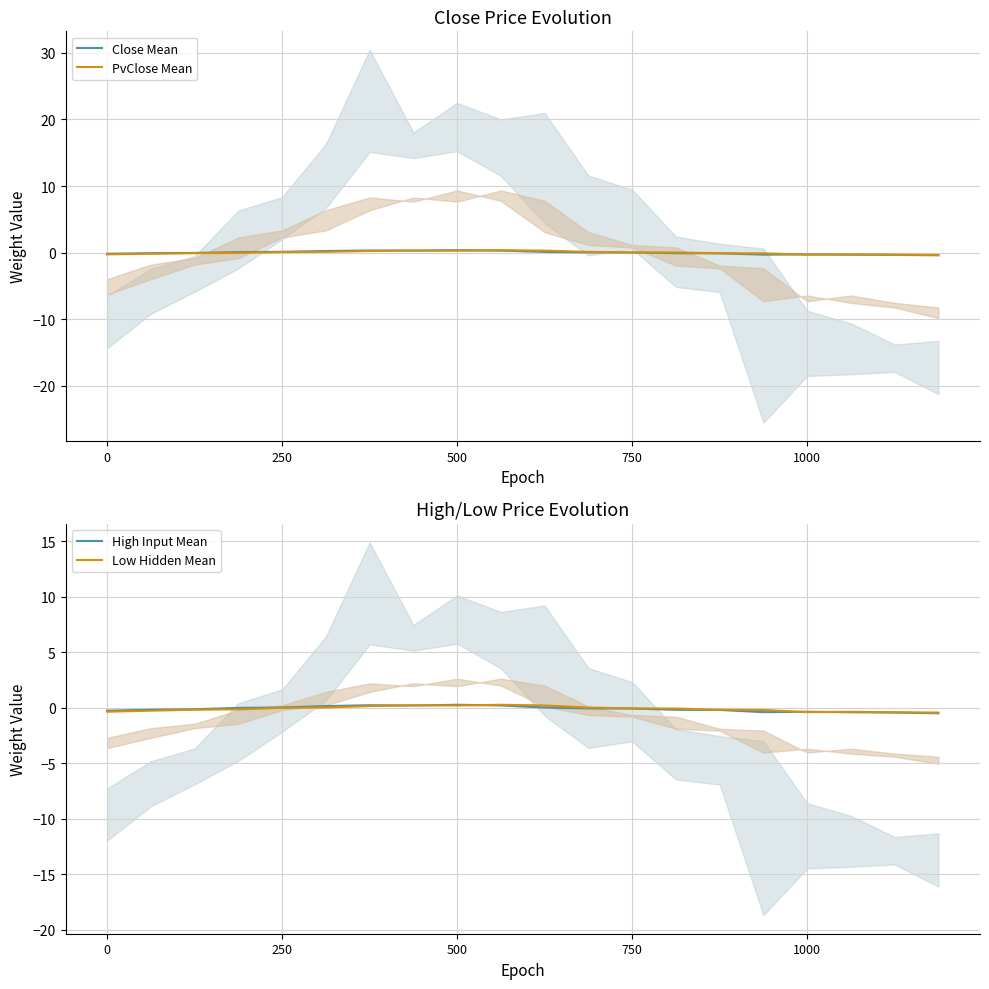

Is it true that Close Mean equals 0.1 at 500?

False